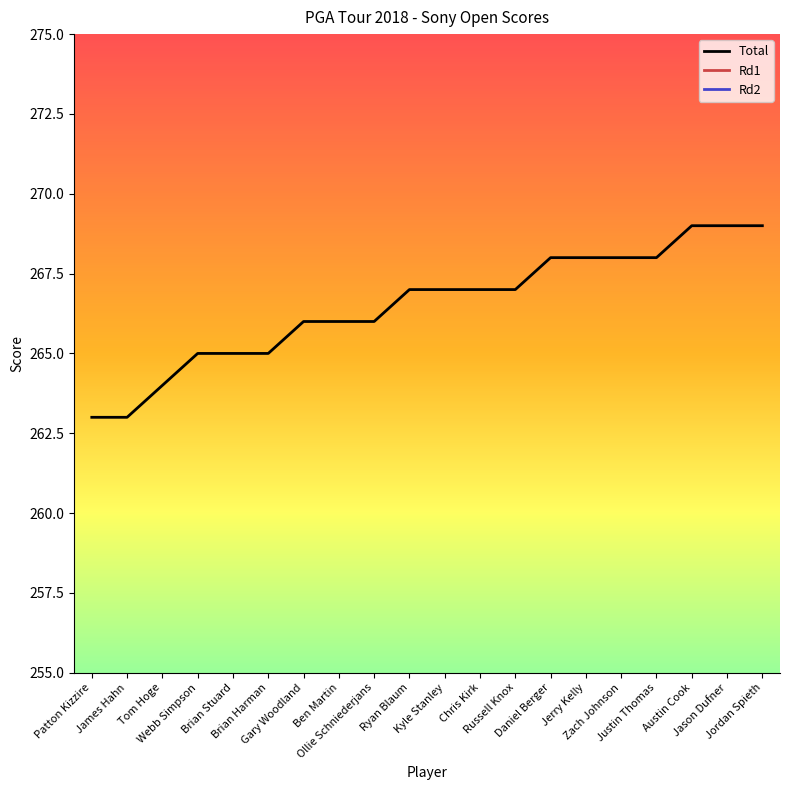

Read the Rd2 value at Gary Woodland.

67